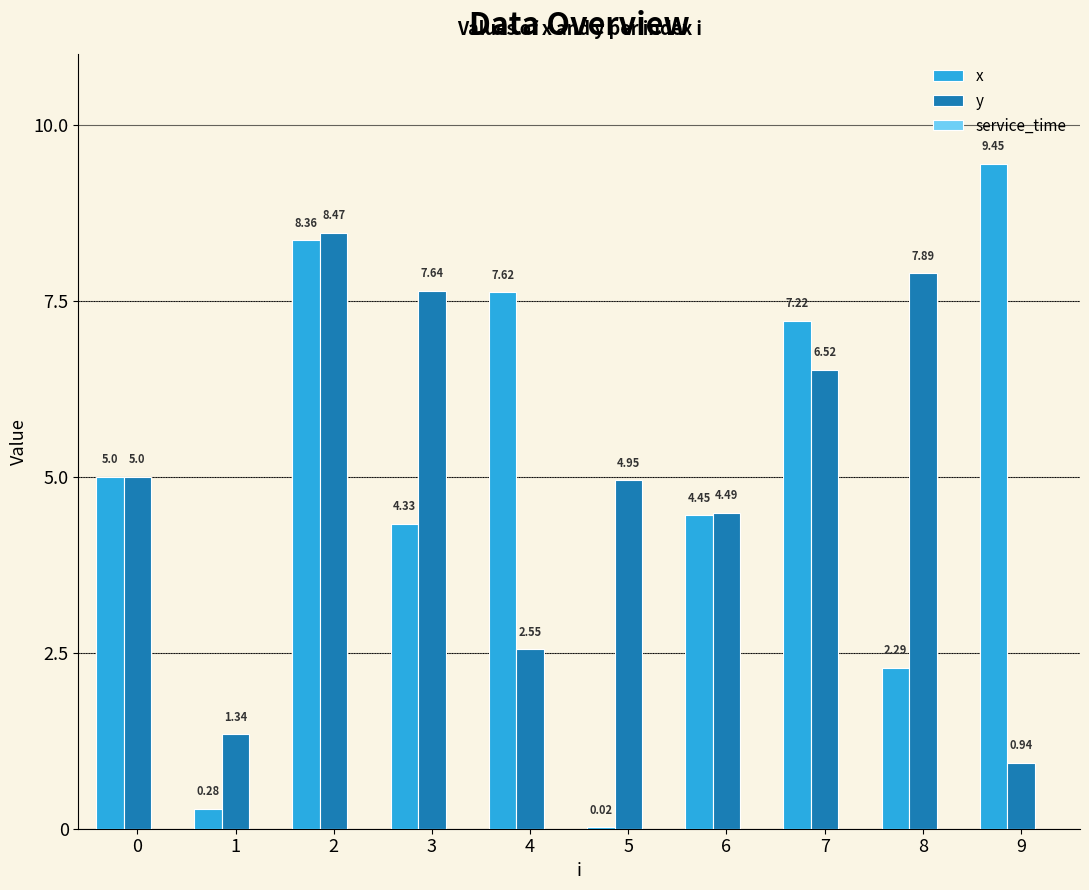

Is the value of y at 3 greater than the value of x at 2?

No